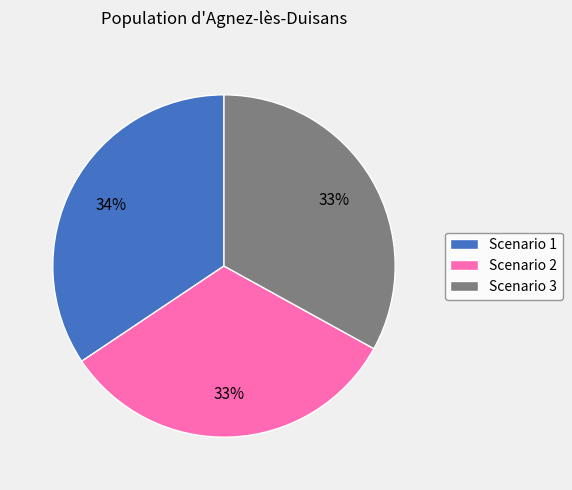

To the nearest percent, what is the average slice percentage?

33%